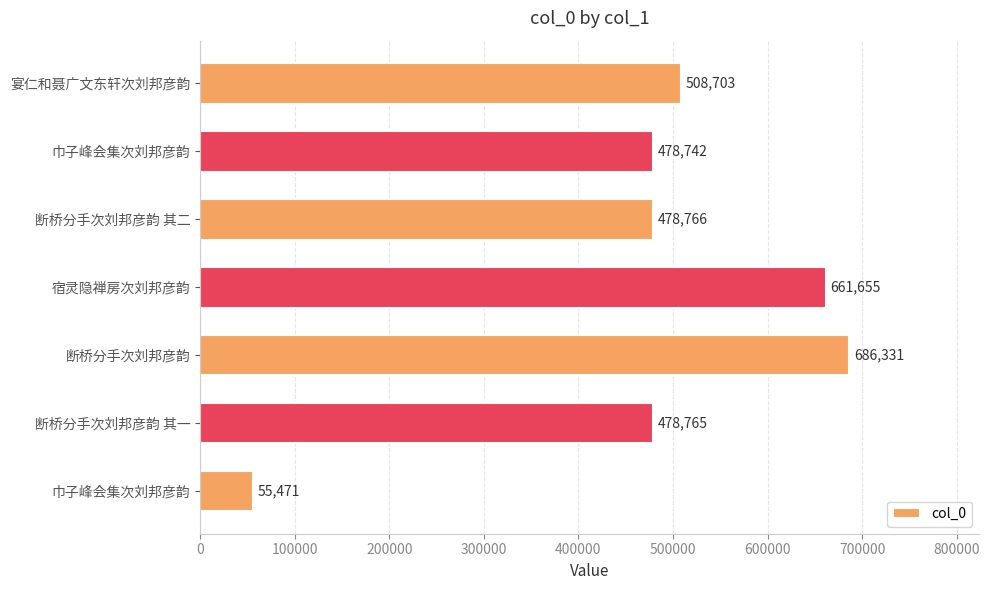

Count the number of categories in the chart.

7